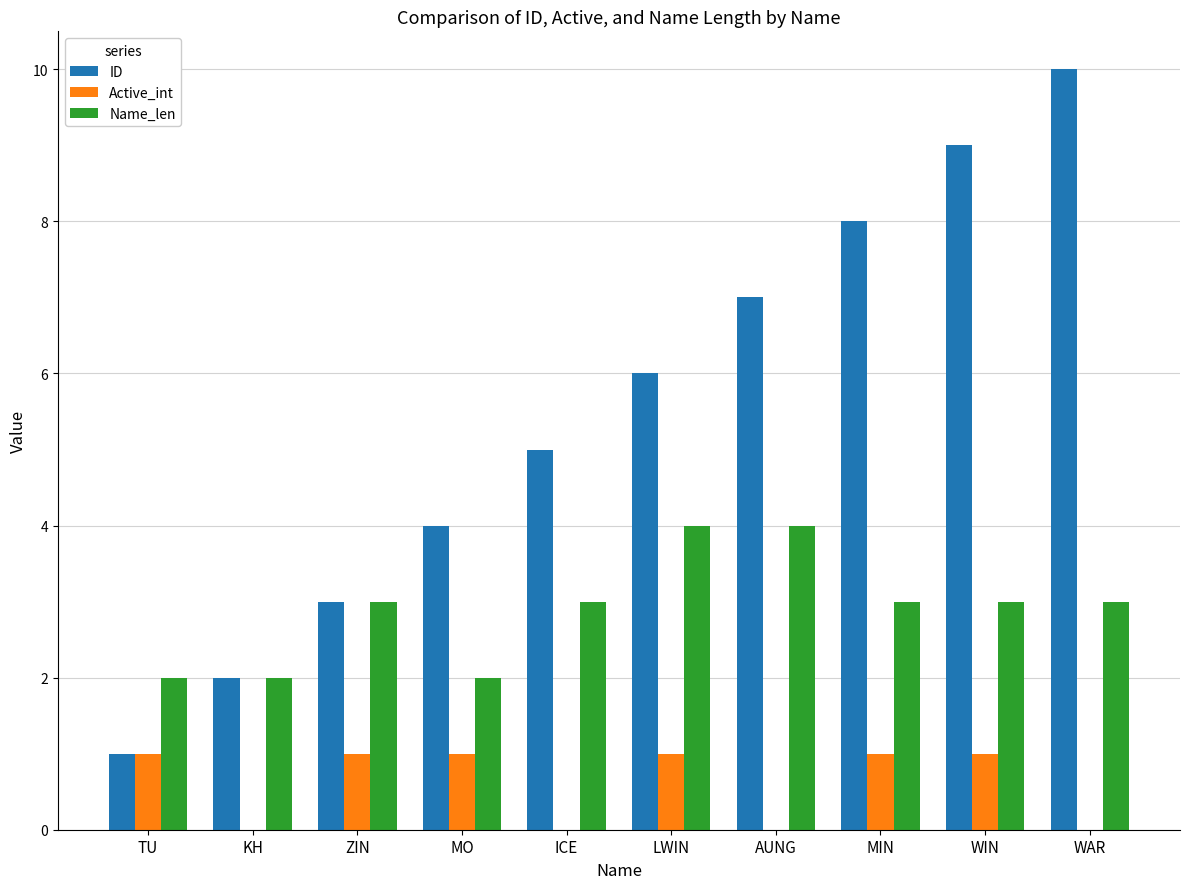

Read the Name_len value at ZIN.

3